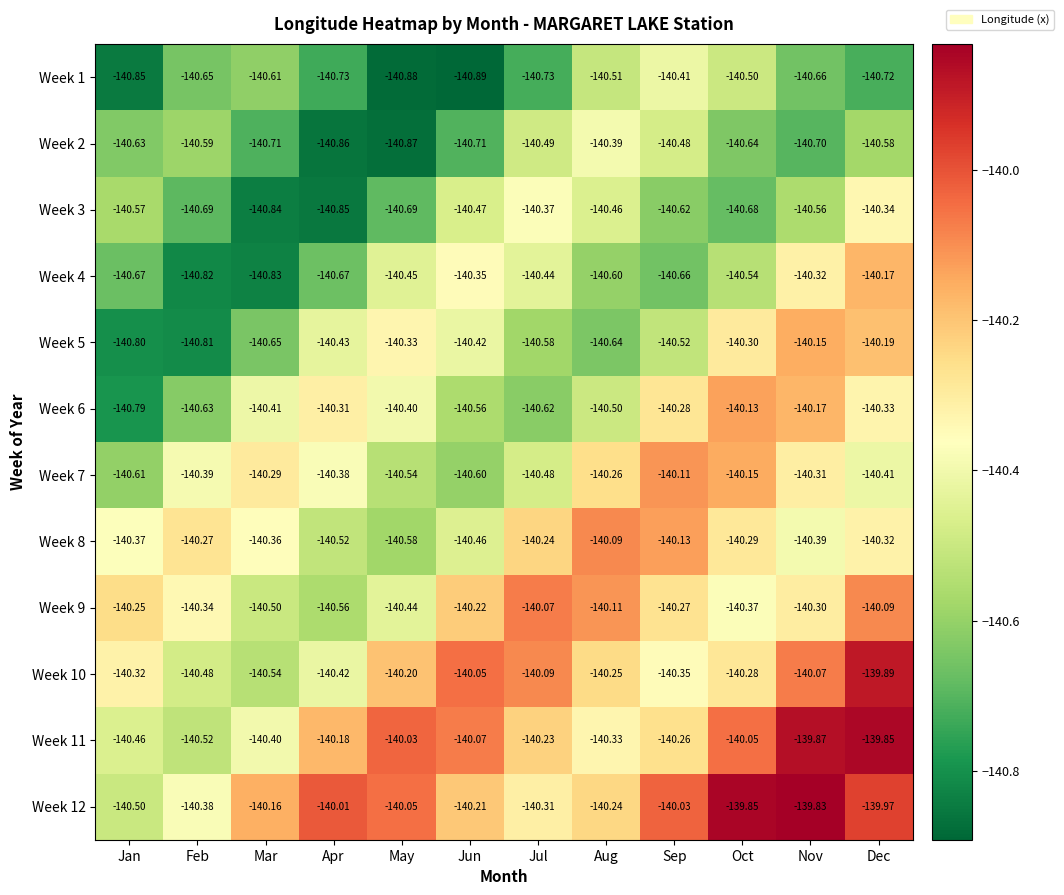

Which label corresponds to the largest value in the chart?

Nov